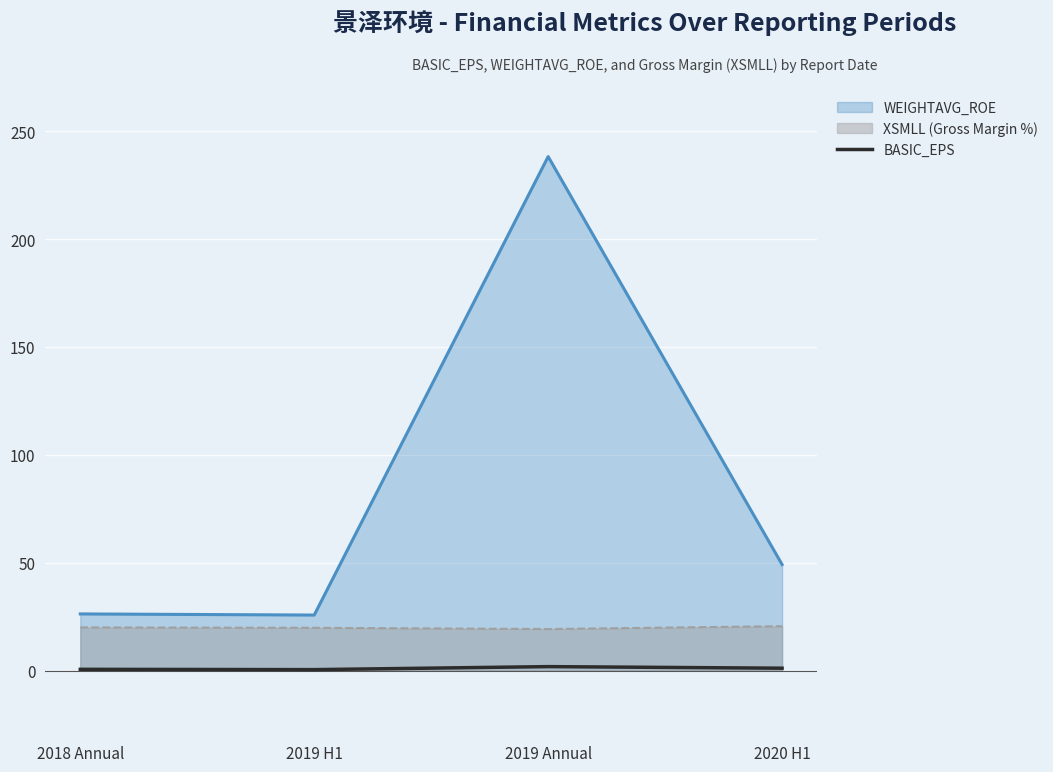

How many values are below 1?

2